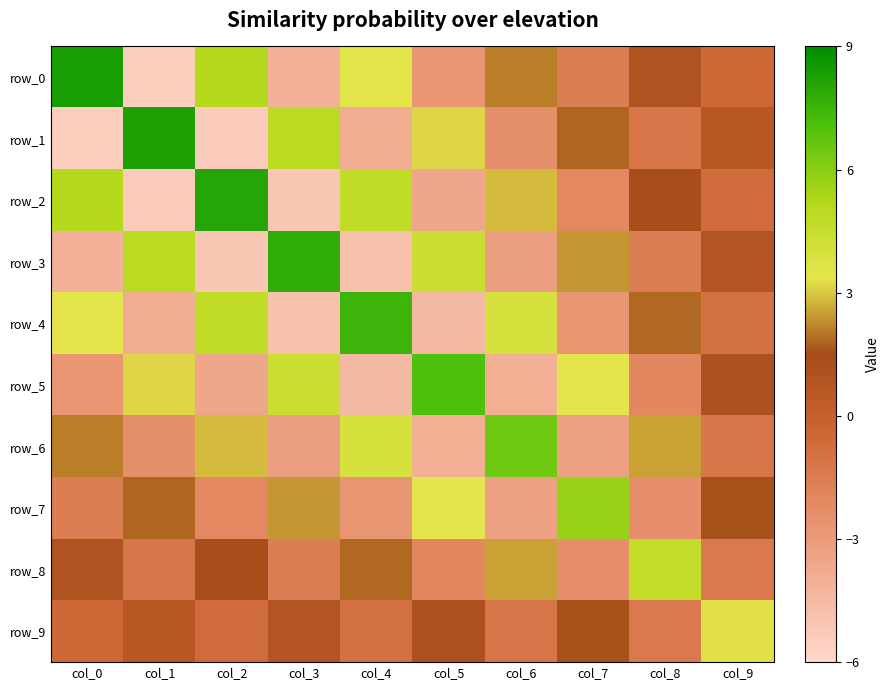

Reading left to right, extract all data points from this chart.

row_0: col_0=8.4	col_1=-5.5	col_2=5.1	col_3=-4.1	col_4=3.4	col_5=-2.7	col_6=2.1	col_7=-1.6	col_8=1.0	col_9=-0.5
row_1: col_0=-5.5	col_1=8.2	col_2=-5.3	col_3=4.9	col_4=-3.9	col_5=3.2	col_6=-2.4	col_7=1.8	col_8=-1.2	col_9=0.6
row_2: col_0=5.1	col_1=-5.3	col_2=8.1	col_3=-5.1	col_4=4.7	col_5=-3.6	col_6=2.9	col_7=-2.1	col_8=1.4	col_9=-0.7
row_3: col_0=-4.1	col_1=4.9	col_2=-5.1	col_3=7.8	col_4=-4.8	col_5=4.4	col_6=-3.2	col_7=2.4	col_8=-1.6	col_9=0.8
row_4: col_0=3.4	col_1=-3.9	col_2=4.7	col_3=-4.8	col_4=7.5	col_5=-4.5	col_6=3.9	col_7=-2.7	col_8=1.8	col_9=-0.9
row_5: col_0=-2.7	col_1=3.2	col_2=-3.6	col_3=4.4	col_4=-4.5	col_5=7.1	col_6=-4.0	col_7=3.3	col_8=-2.0	col_9=1.1
row_6: col_0=2.1	col_1=-2.4	col_2=2.9	col_3=-3.2	col_4=3.9	col_5=-4.0	col_6=6.5	col_7=-3.3	col_8=2.6	col_9=-1.2
row_7: col_0=-1.6	col_1=1.8	col_2=-2.1	col_3=2.4	col_4=-2.7	col_5=3.3	col_6=-3.3	col_7=5.7	col_8=-2.4	col_9=1.6
row_8: col_0=1.0	col_1=-1.2	col_2=1.4	col_3=-1.6	col_4=1.8	col_5=-2.0	col_6=2.6	col_7=-2.4	col_8=4.6	col_9=-1.3
row_9: col_0=-0.5	col_1=0.6	col_2=-0.7	col_3=0.8	col_4=-0.9	col_5=1.1	col_6=-1.2	col_7=1.6	col_8=-1.3	col_9=3.3